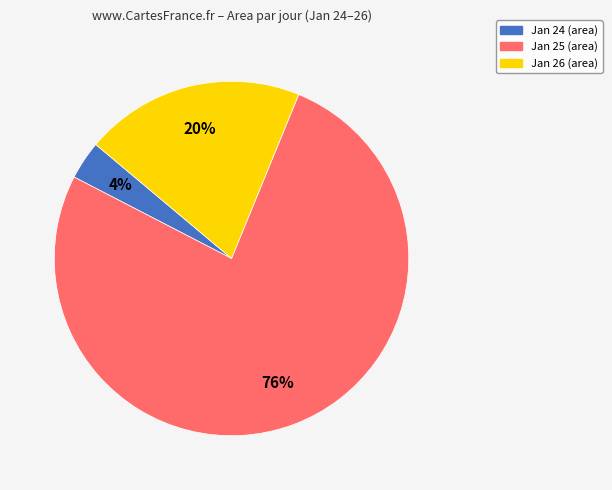

Count the number of slices in the pie.

3